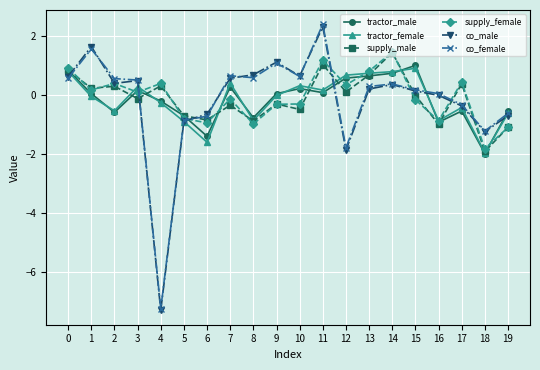

Which series changed the most between 1 and 3?

co_male